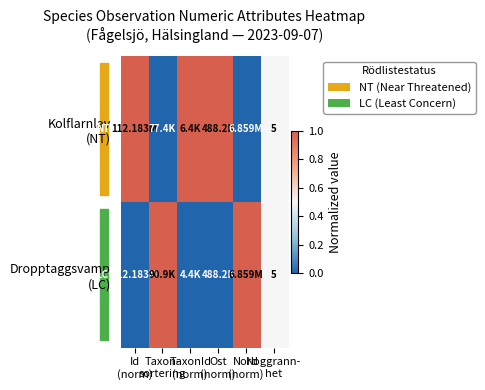

True or false: Kolflarnlav (NT) has a value of 0.7 at Noggrann- het.

False